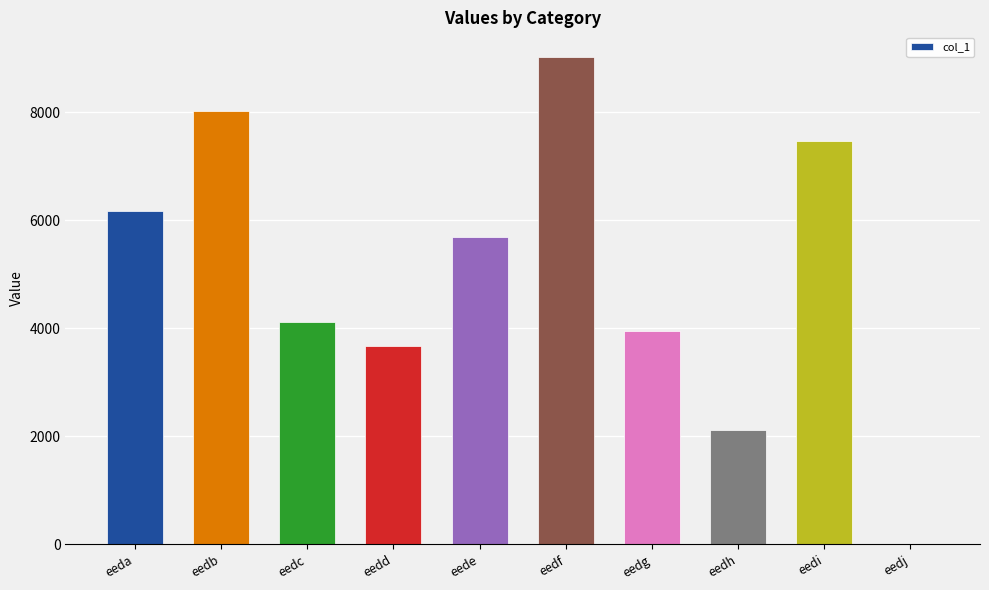

Where is the data nearest to the value 4519?

eedc